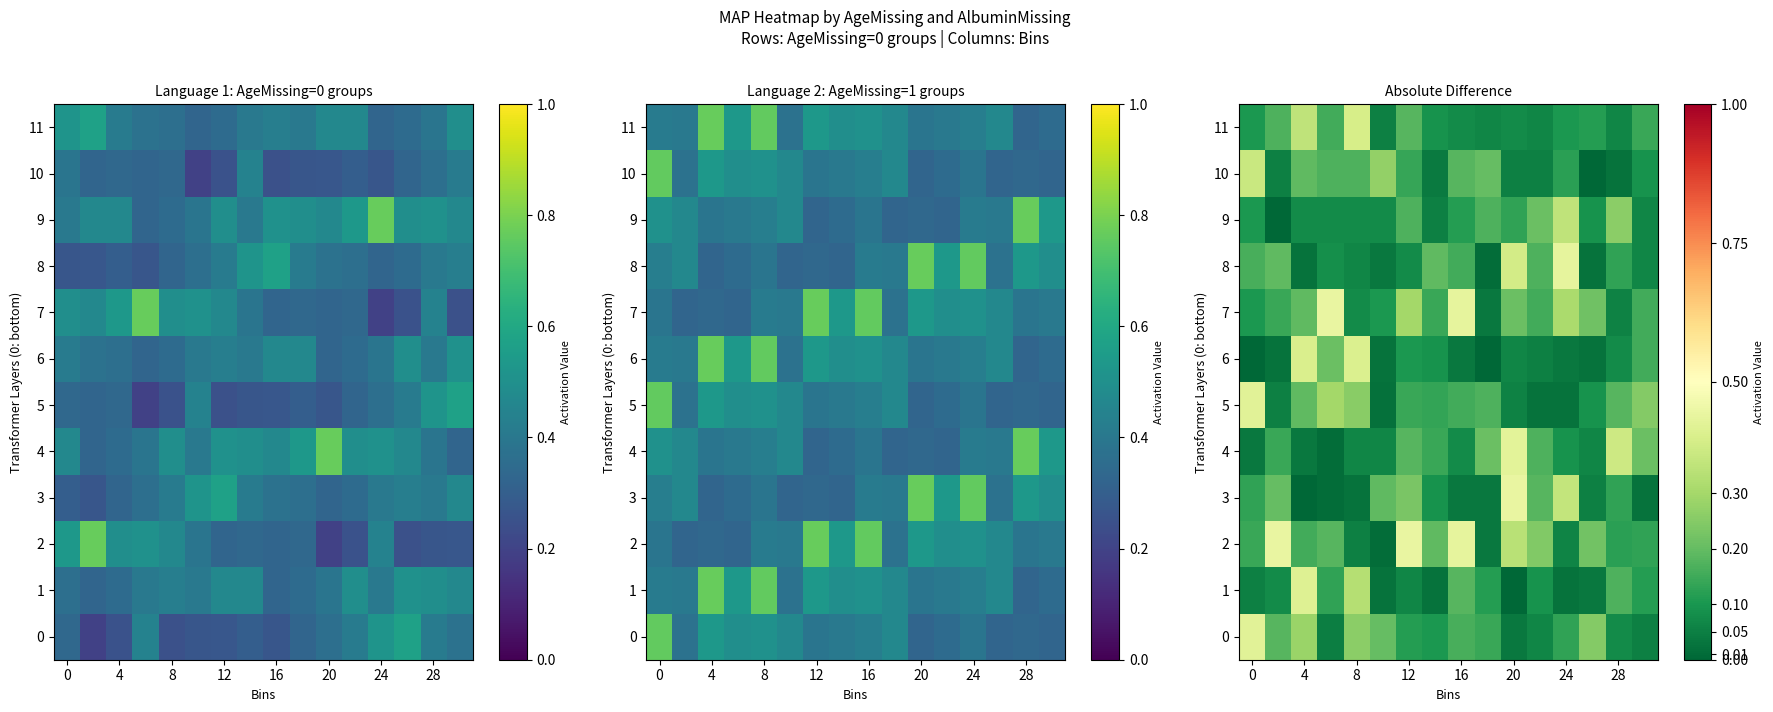

At how many categories does at least one series exceed 0?

16